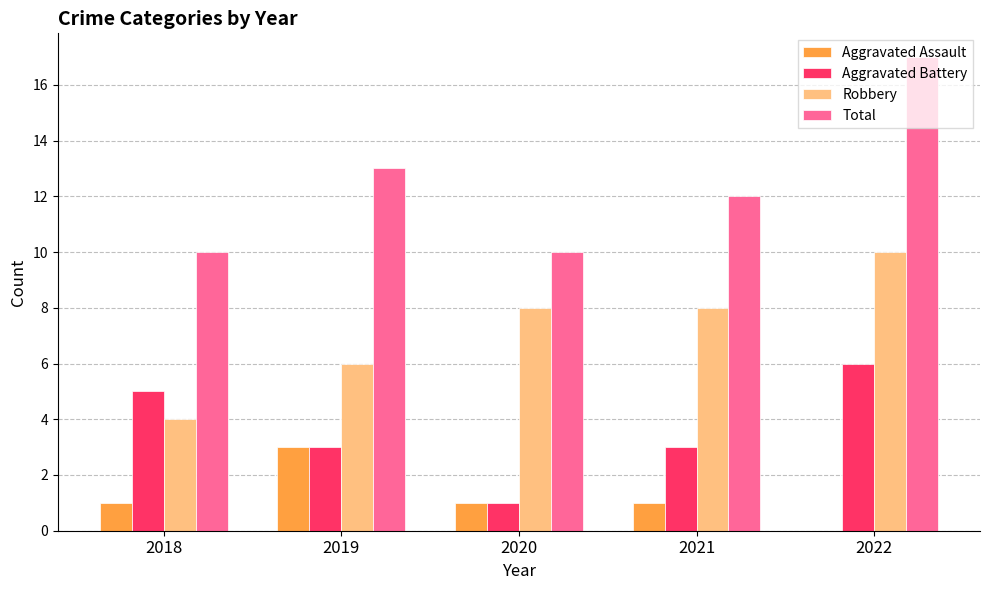

Reading left to right, list all the values displayed in this chart.

Aggravated Assault: 2018=1	2019=3	2020=1	2021=1	2022=0
Aggravated Battery: 2018=5	2019=3	2020=1	2021=3	2022=6
Robbery: 2018=4	2019=6	2020=8	2021=8	2022=10
Total: 2018=10	2019=13	2020=10	2021=12	2022=17